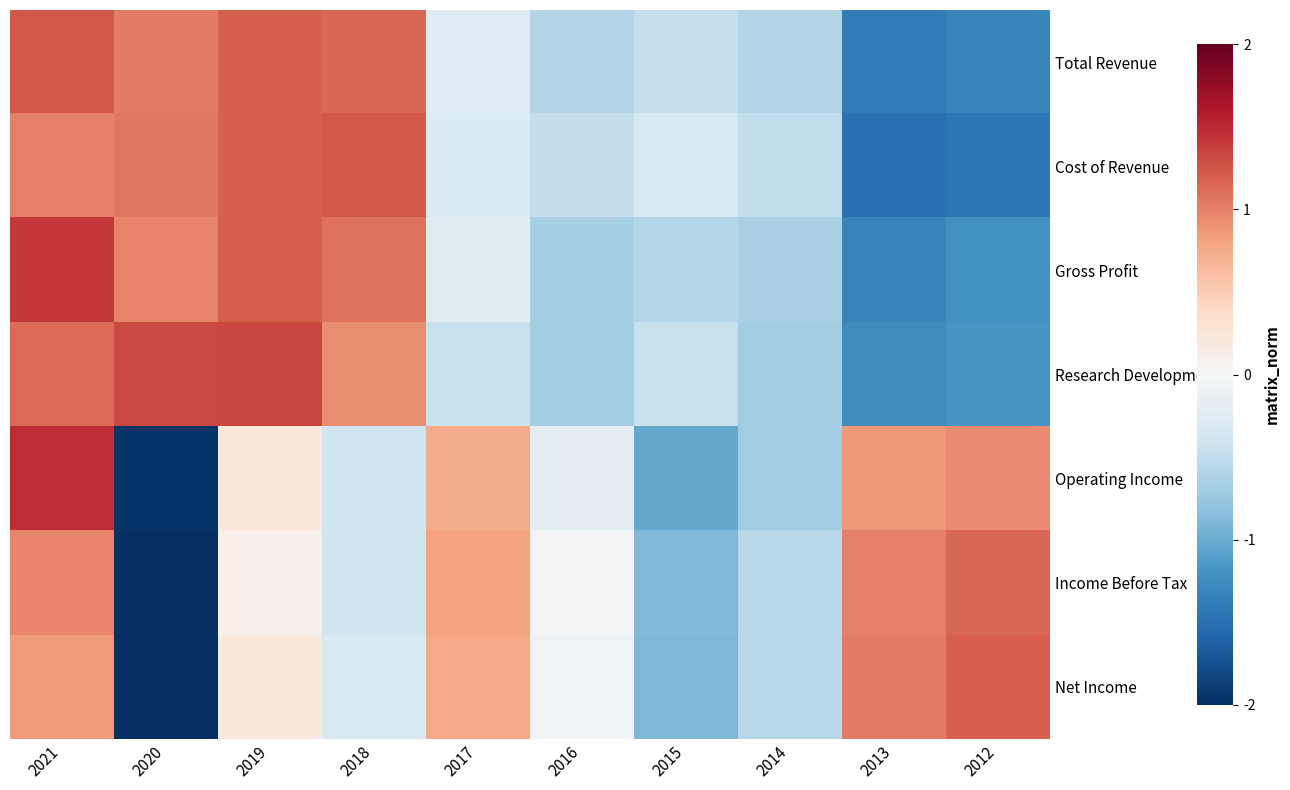

Between 2015 and 2012, which series saw the biggest shift?

Net Income